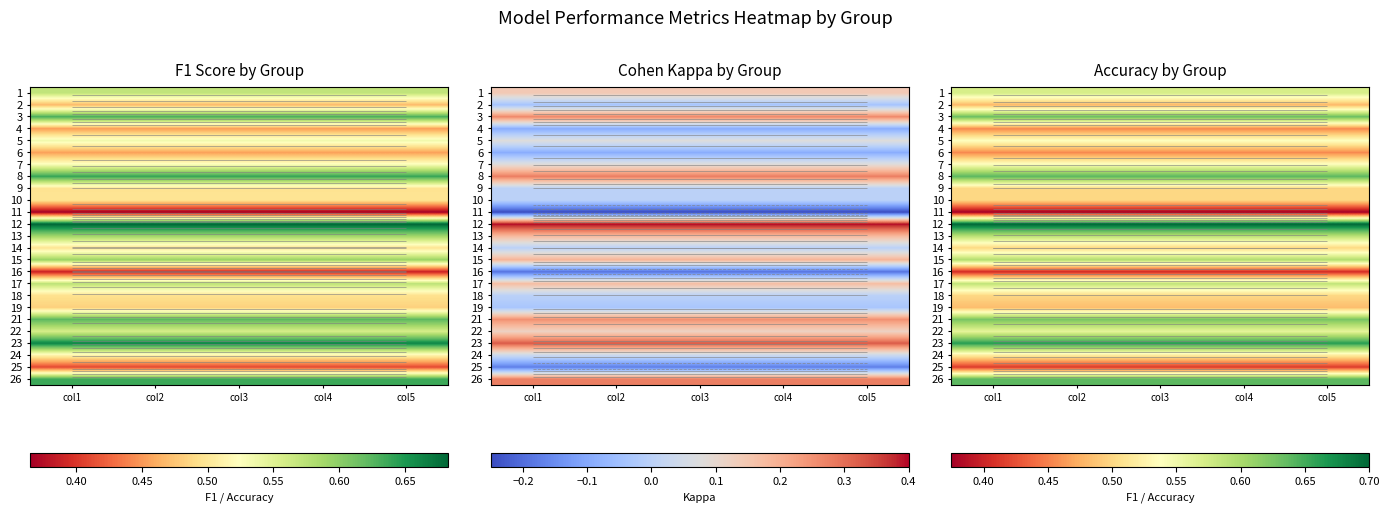

How many distinct data groups are displayed?

25